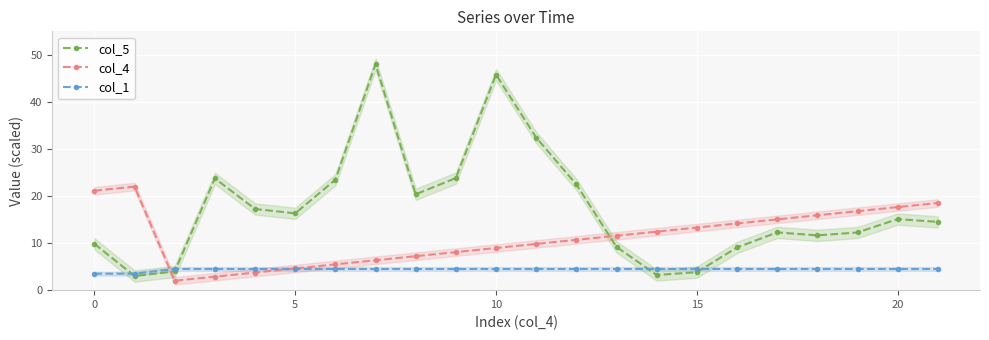

True or false: col_4 has more than 0 interior local peaks.

True